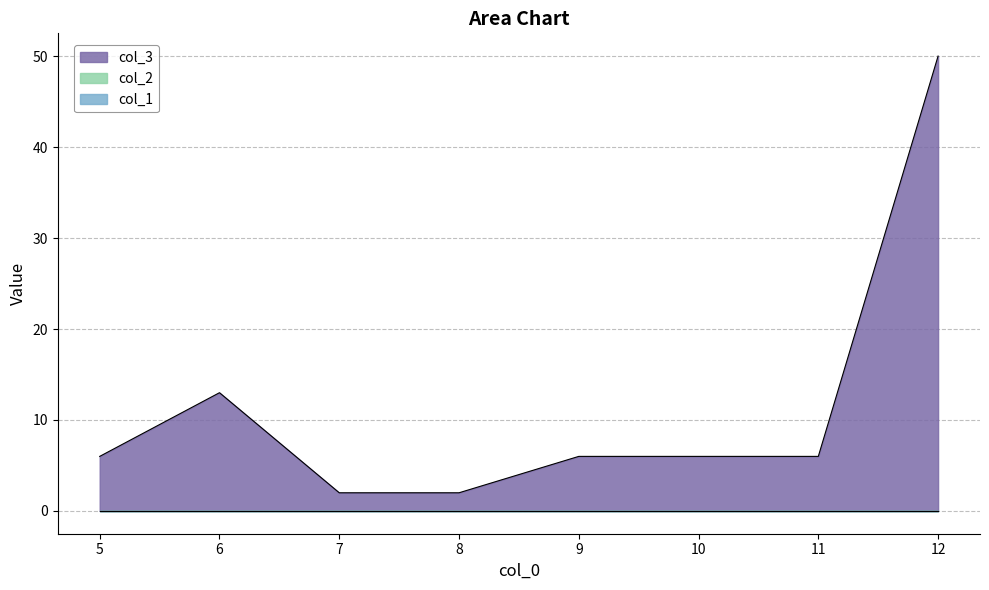

What is the difference between the maximum and minimum values in the col_3 series?

48